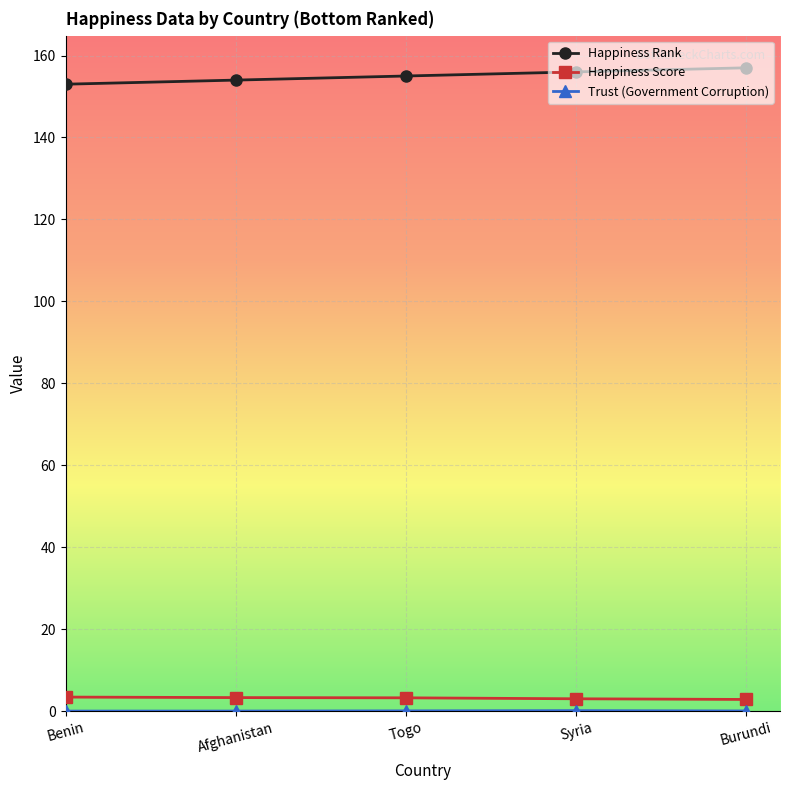

Count the number of data series in this chart.

3